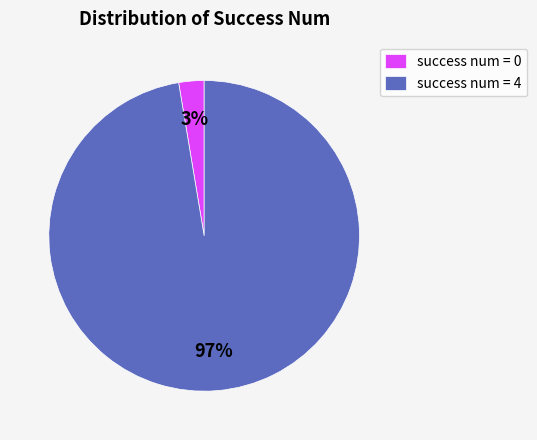

Rank the categories by value from lowest to highest.

success num = 0, success num = 4